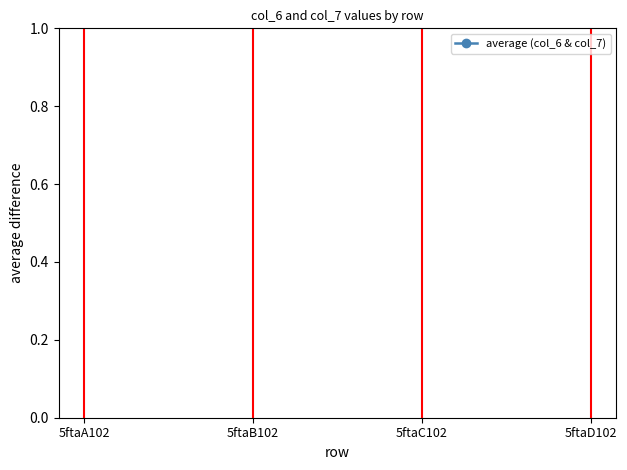

What is the difference between the values at 5ftaD102 and 5ftaC102?

0.3